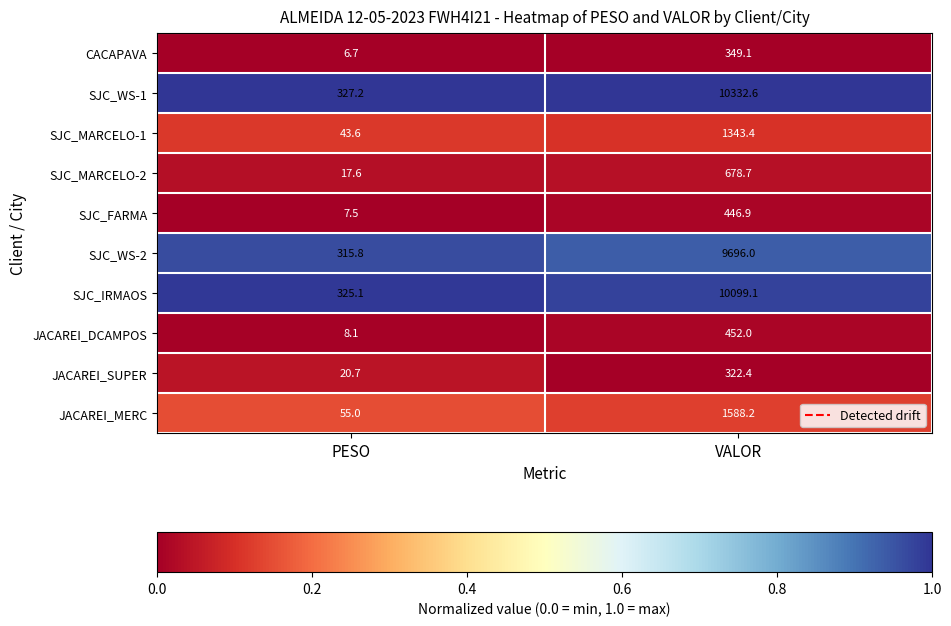

Rank the series at PESO from highest to lowest value.

SJC_WS-1, SJC_IRMAOS, SJC_WS-2, JACAREI_MERC, SJC_MARCELO-1, JACAREI_SUPER, SJC_MARCELO-2, JACAREI_DCAMPOS, SJC_FARMA, CACAPAVA